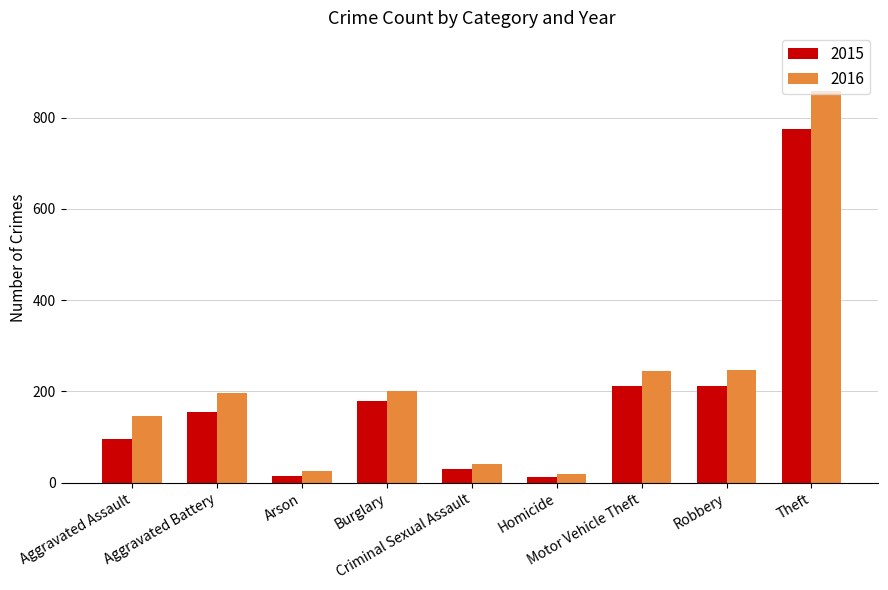

What is the sum of the 2016 values at Aggravated Battery and Theft?

1054